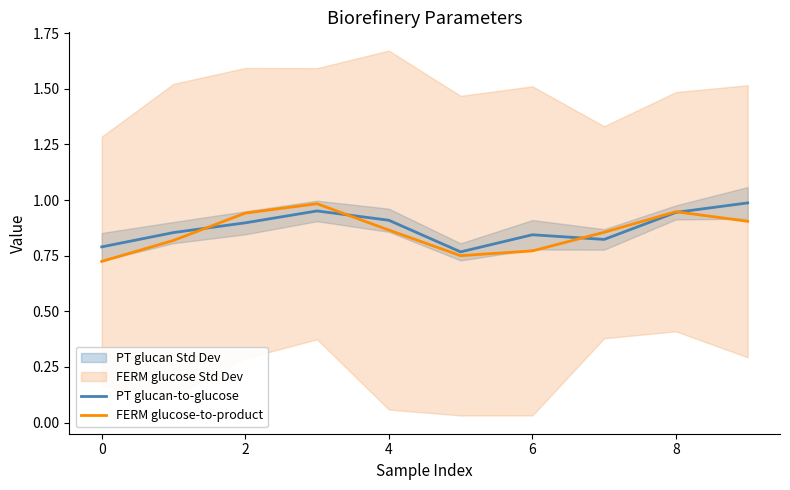

At 10, list the series in order from smallest to largest.

FERM glucose-to-product, PT glucan-to-glucose